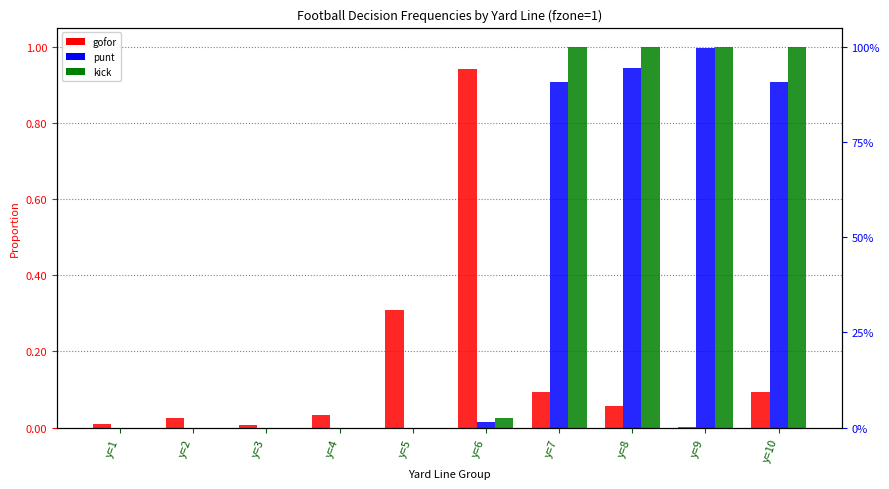

At which category is the sum across all series the highest?

y=7